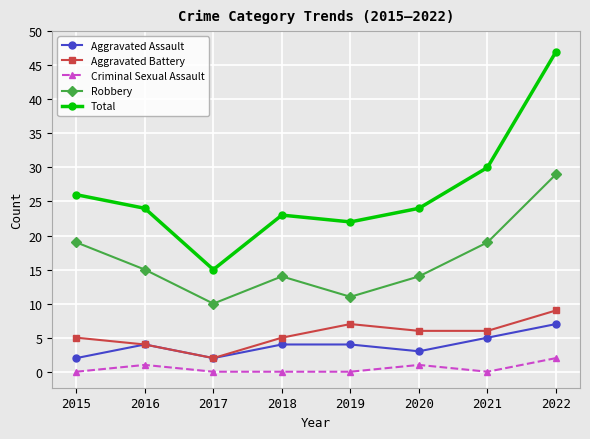

How many lines are shown in the chart?

5